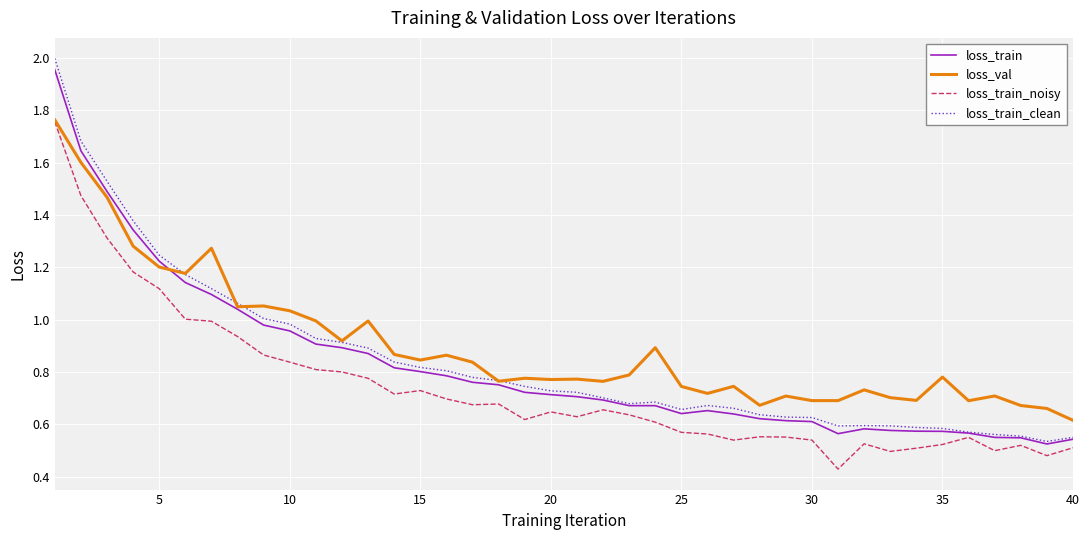

How many lines are shown in the chart?

4